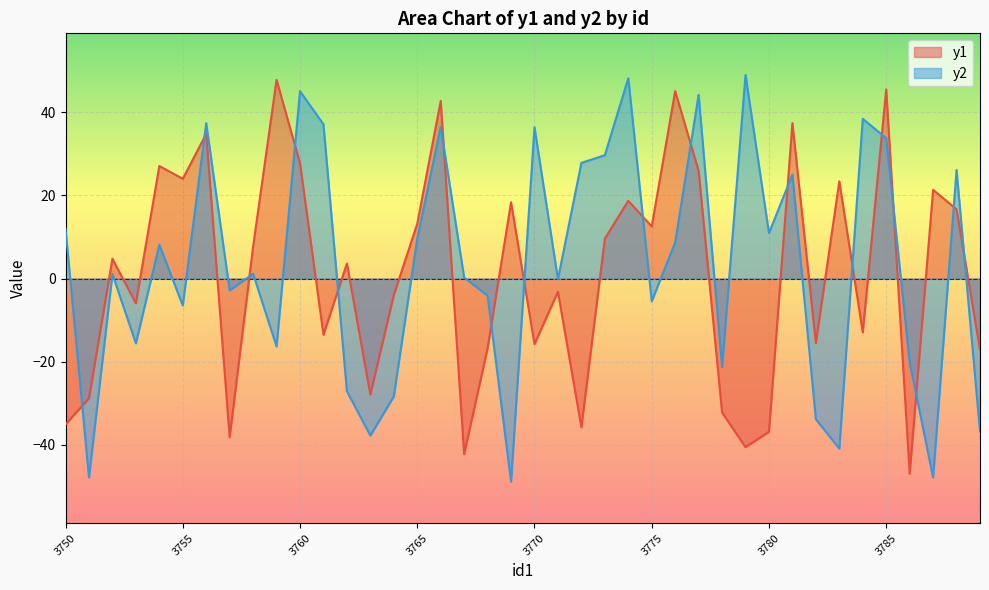

How many lines are shown in the chart?

2